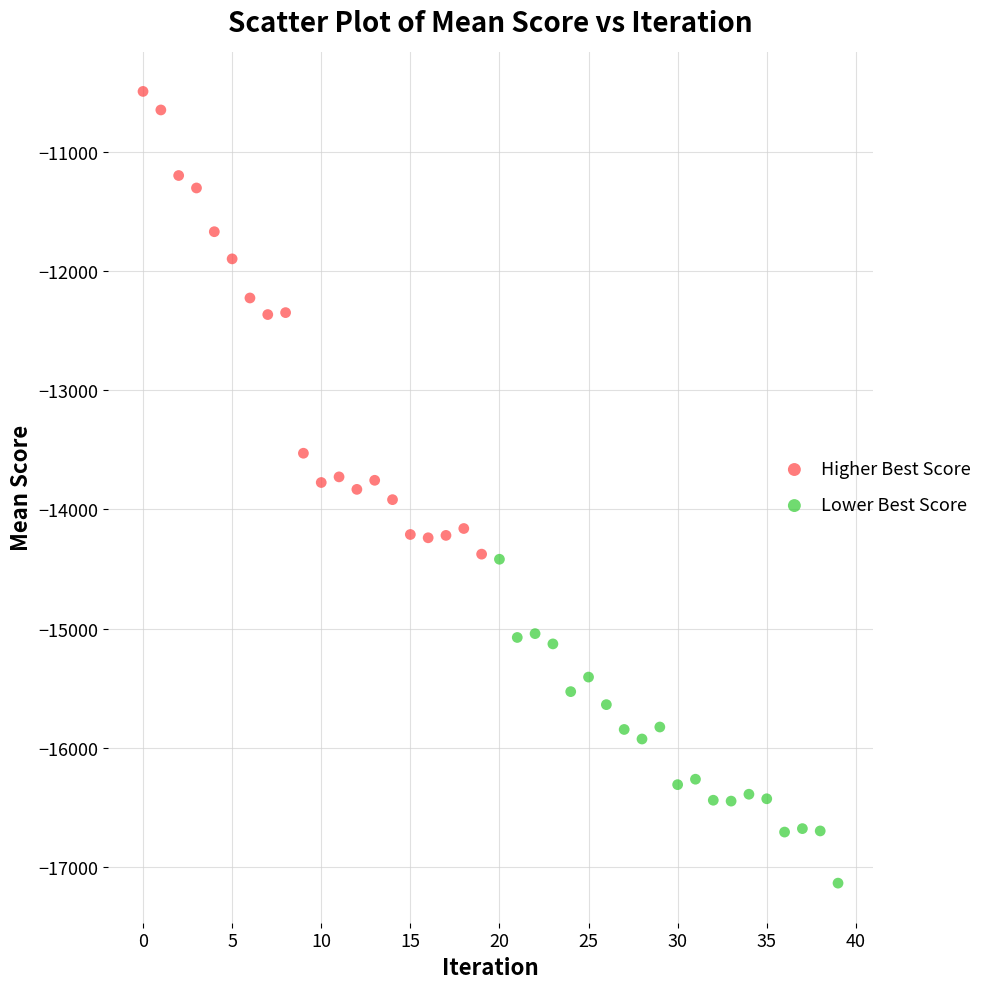

Which series contains the lowest Y value?

Lower Best Score